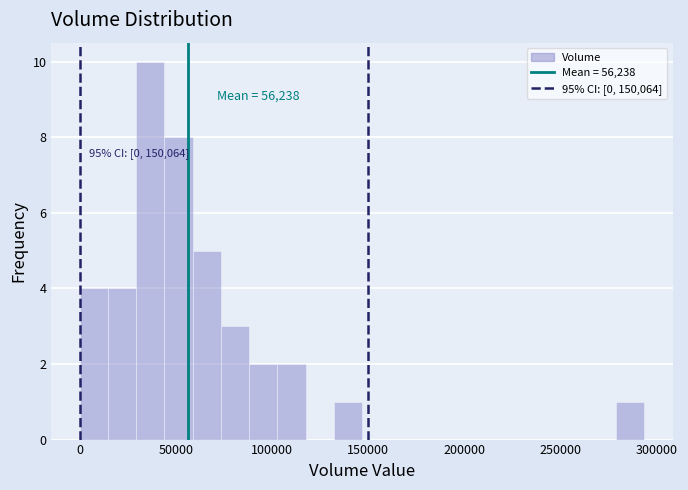

Read against the x-axis, roughly where is the centre of the tallest bar?

35000